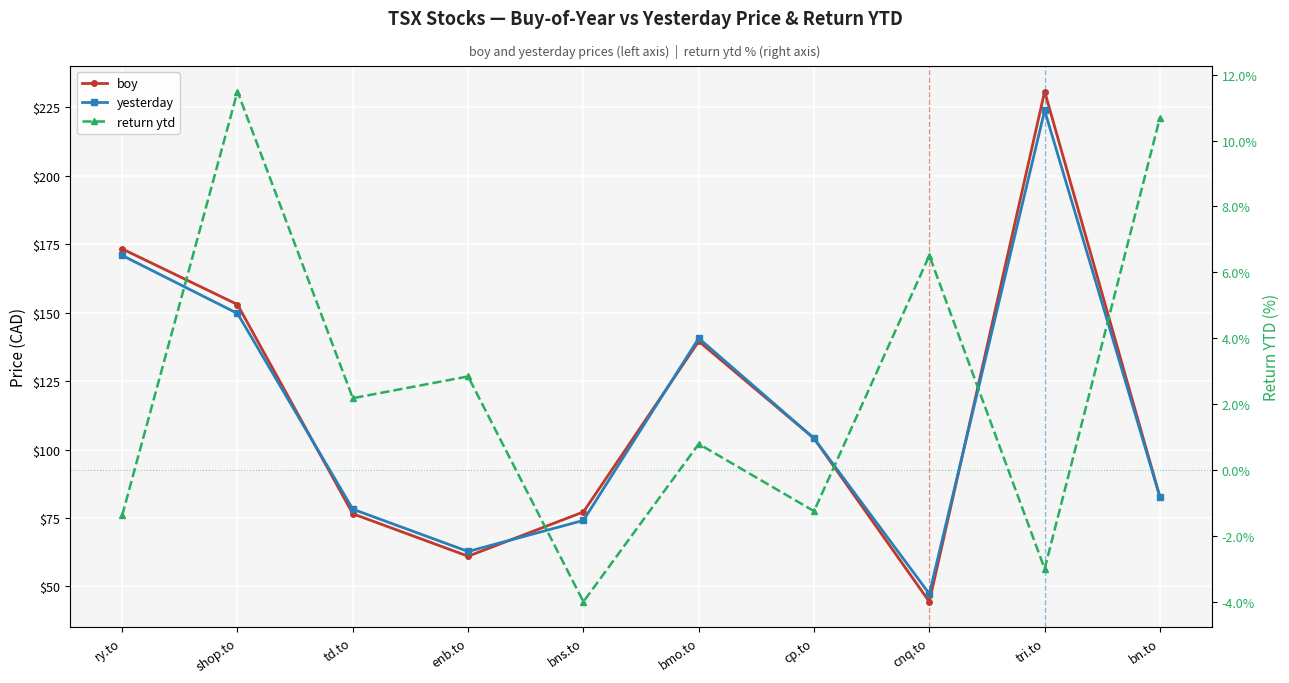

At which category is the sum across all series the highest?

tri.to